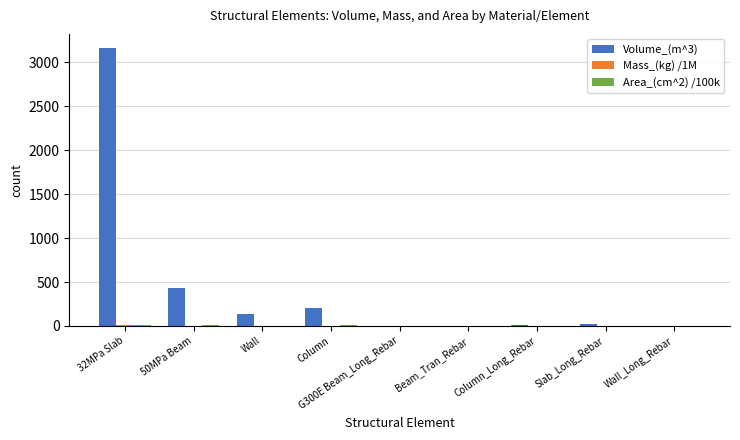

What is the maximum value shown in the chart?

3166.7